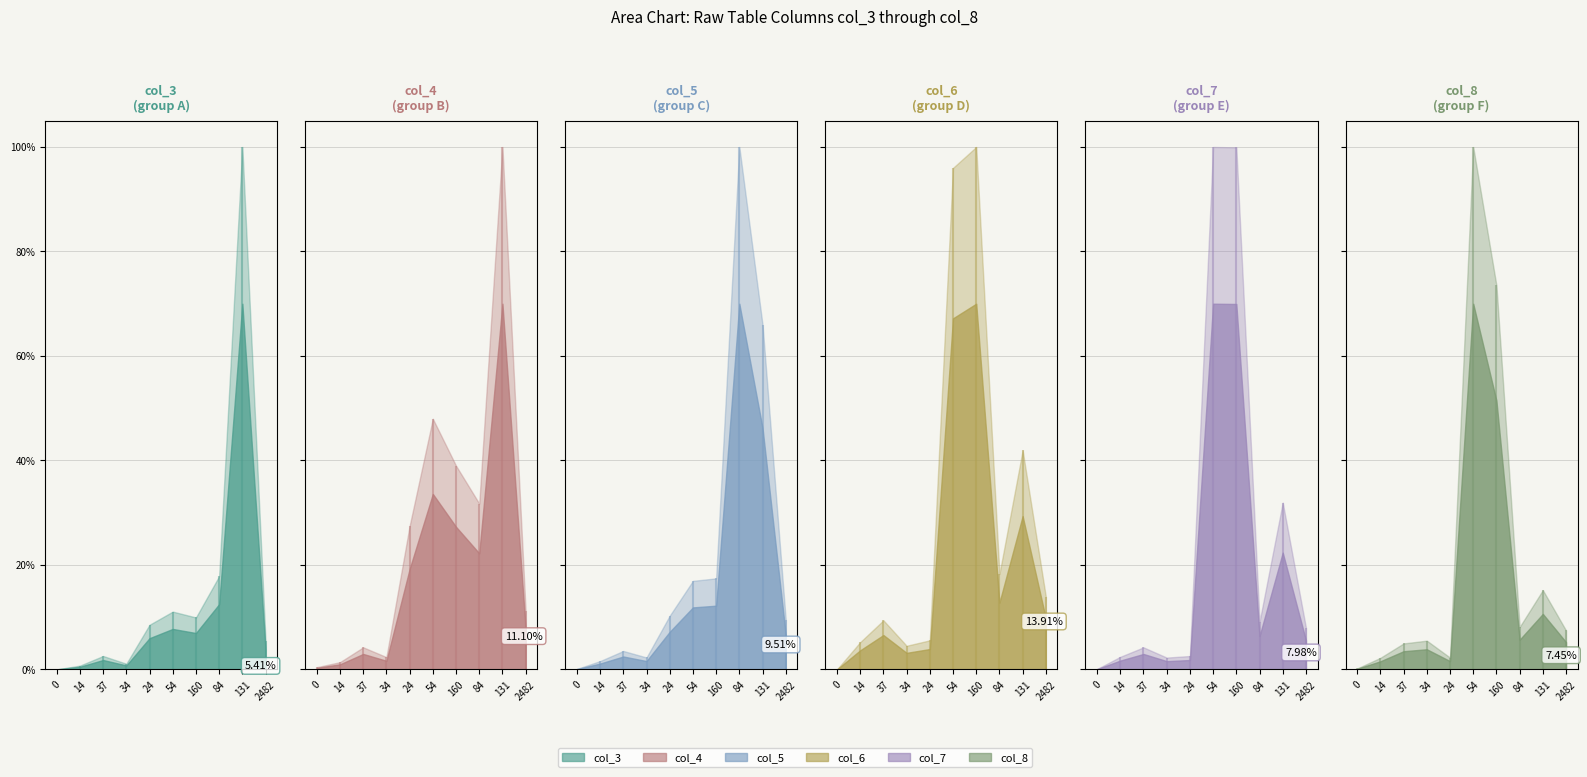

How many values in the col_8 series are below 168?

5